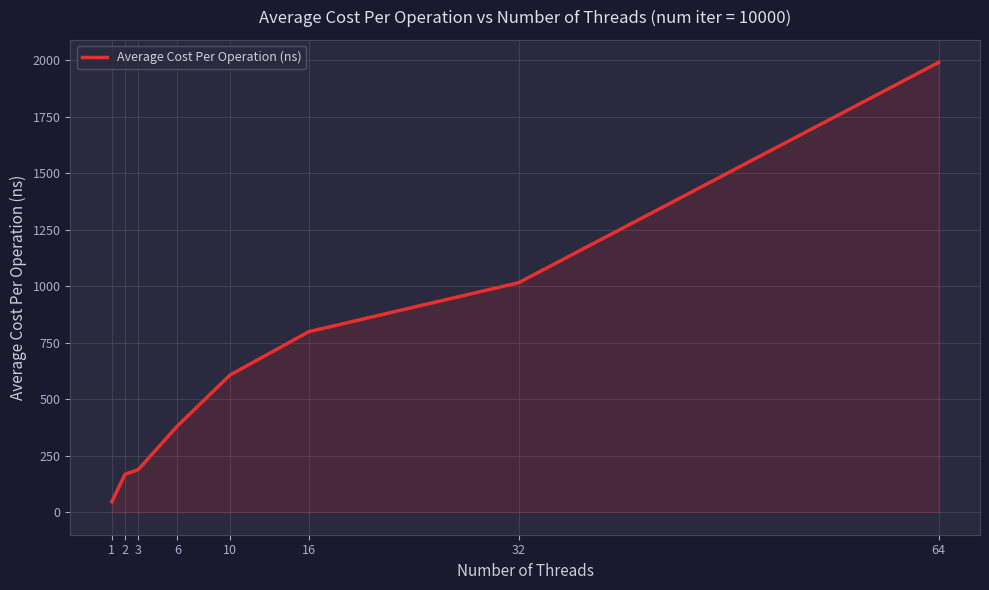

Does the chart have visible grid lines?

Yes